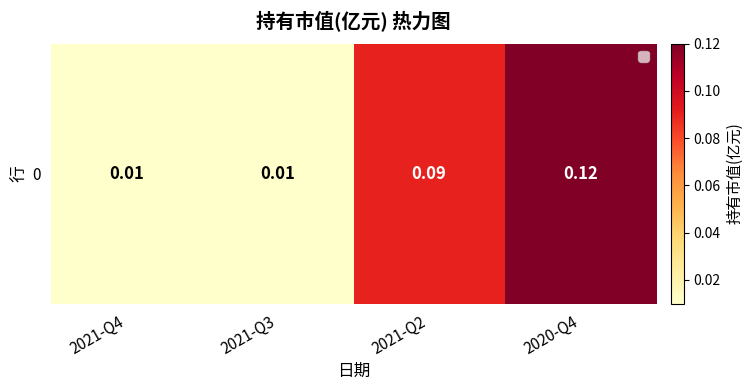

Is it true that the value at 2021-Q4 is 0.0?

True